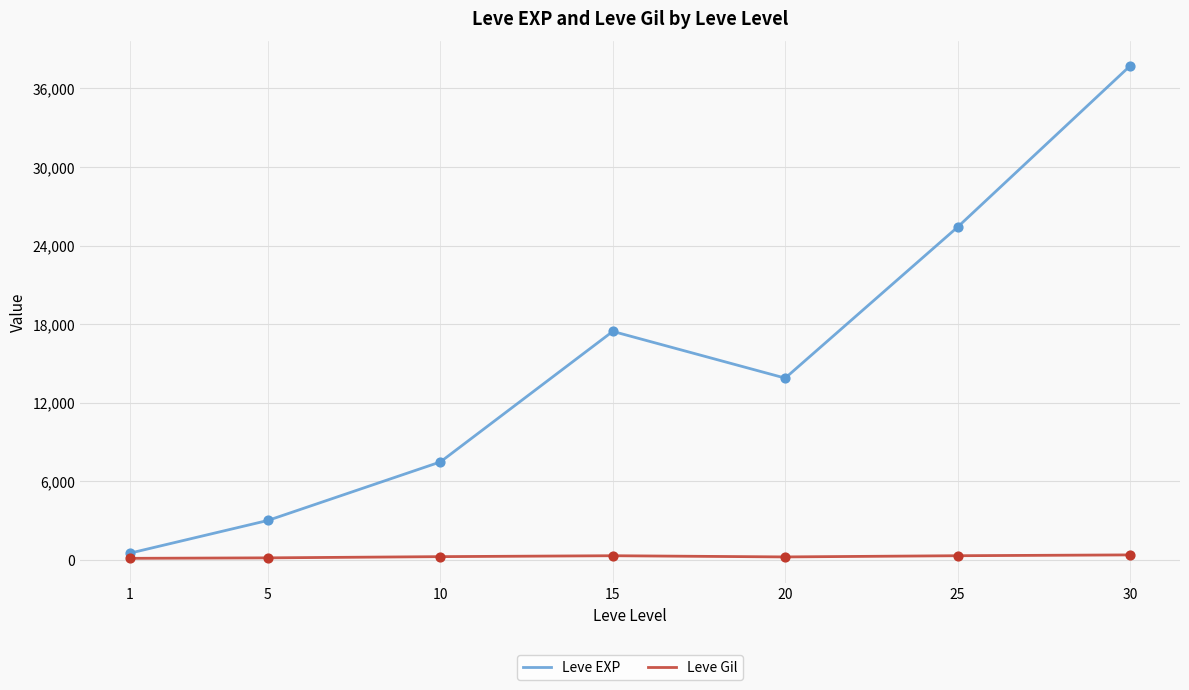

Which series has the largest range (max minus min)?

Leve EXP